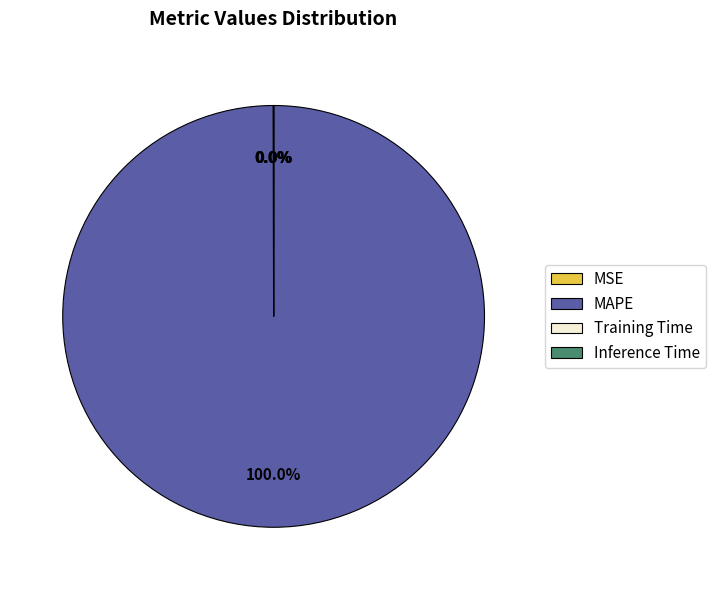

Which slice represents more than half of the pie?

MAPE